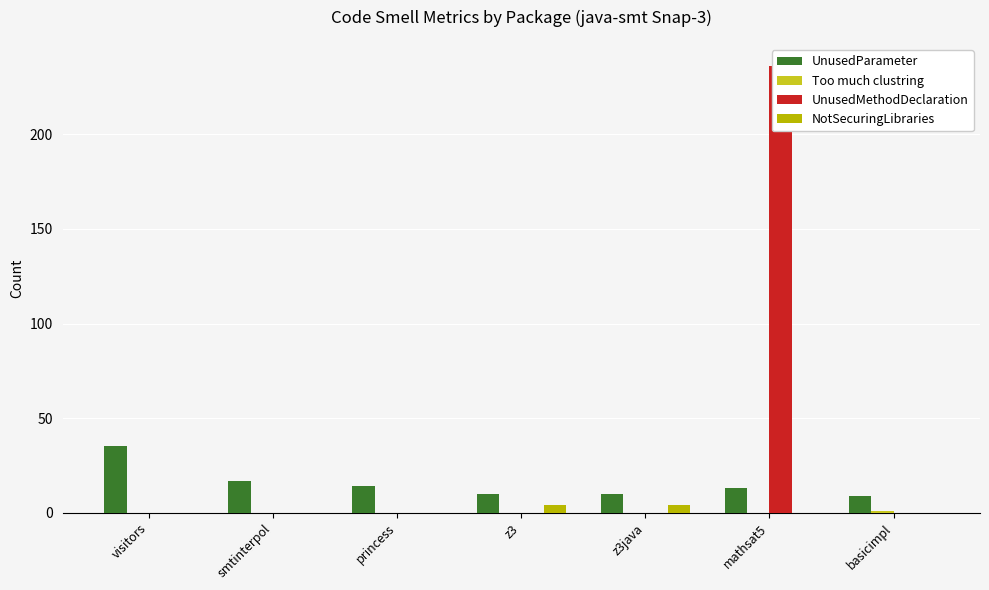

How many distinct data groups are displayed?

4